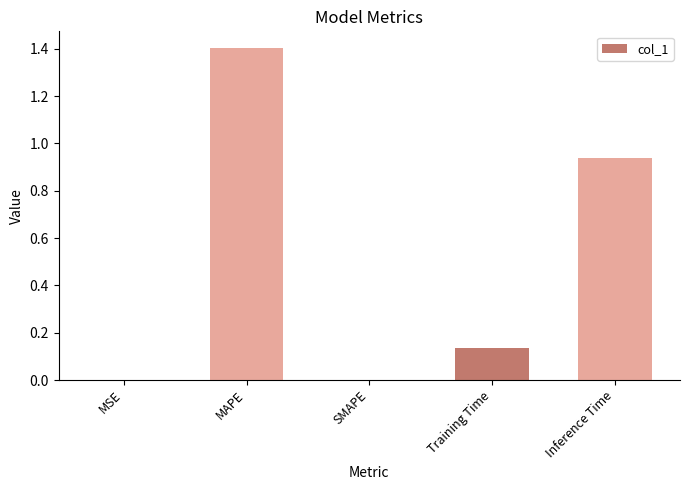

At which category does the chart reach its peak across all series?

MAPE